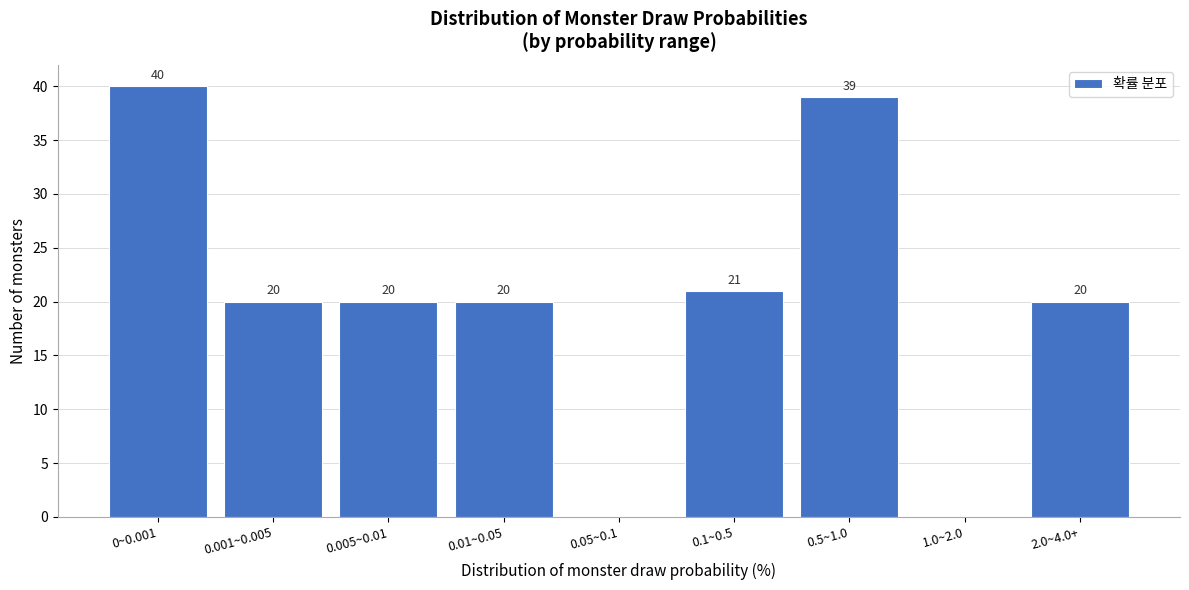

Reading left to right, what are all the values shown in this chart?

0~0.001=40	0.001~0.005=20	0.005~0.01=20	0.01~0.05=20	0.05~0.1=0	0.1~0.5=21	0.5~1.0=39	1.0~2.0=0	2.0~4.0+=20